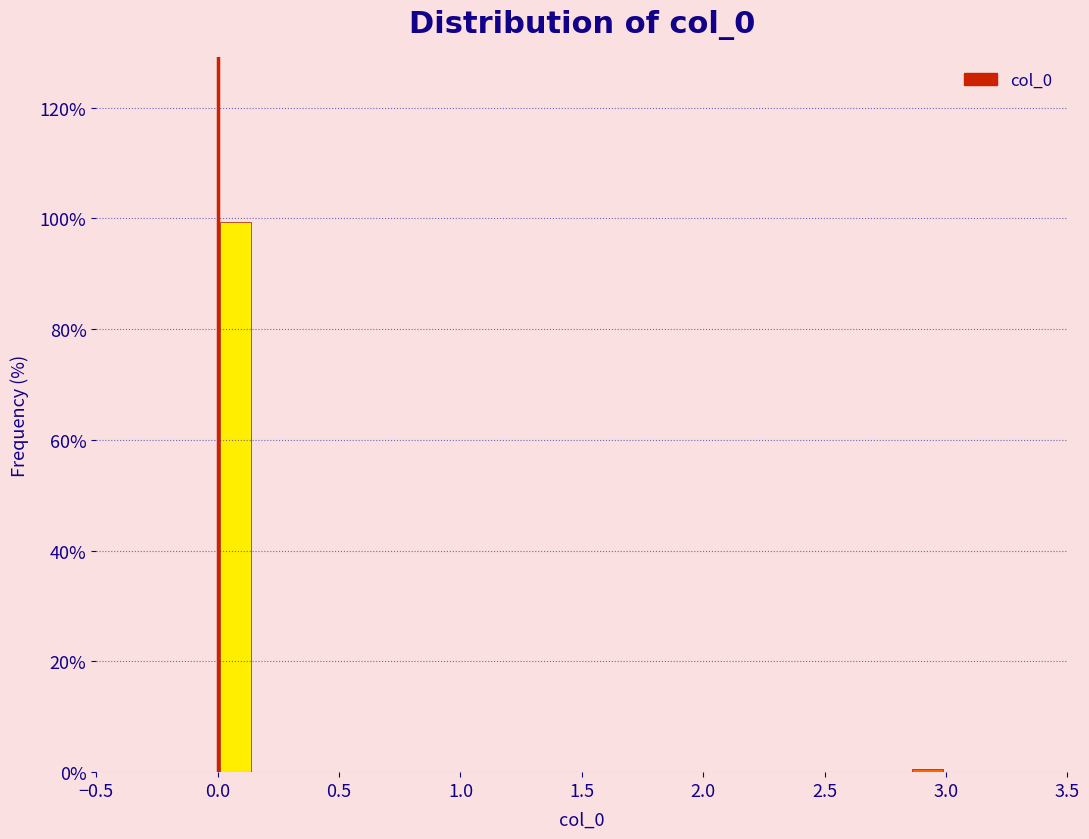

Read against the x-axis, roughly where is the centre of the tallest bar?

0.10